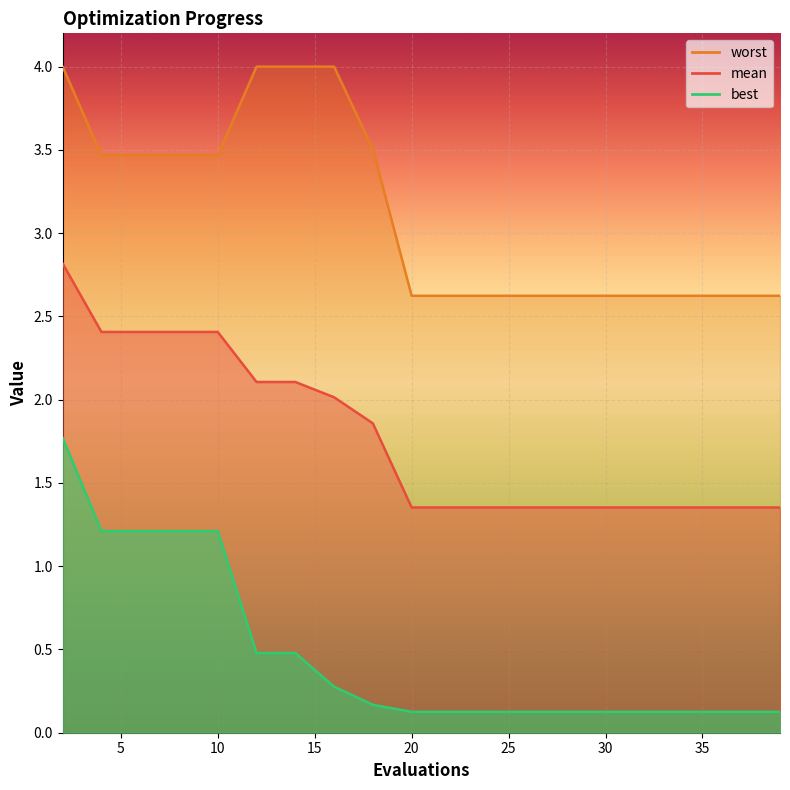

What is the total value across all series at 10?

7.1